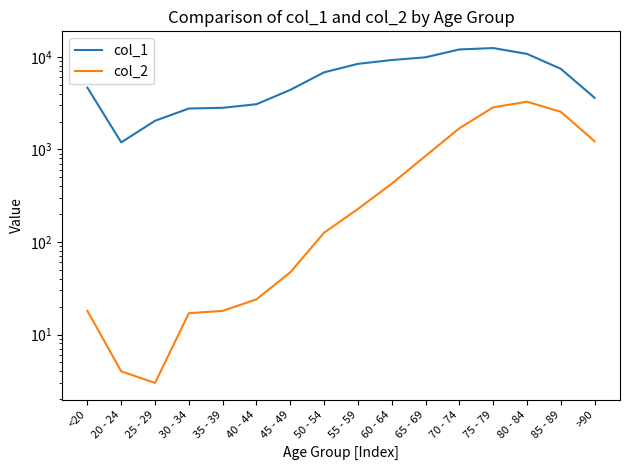

True or false: col_1 and col_2 cross at least once.

False